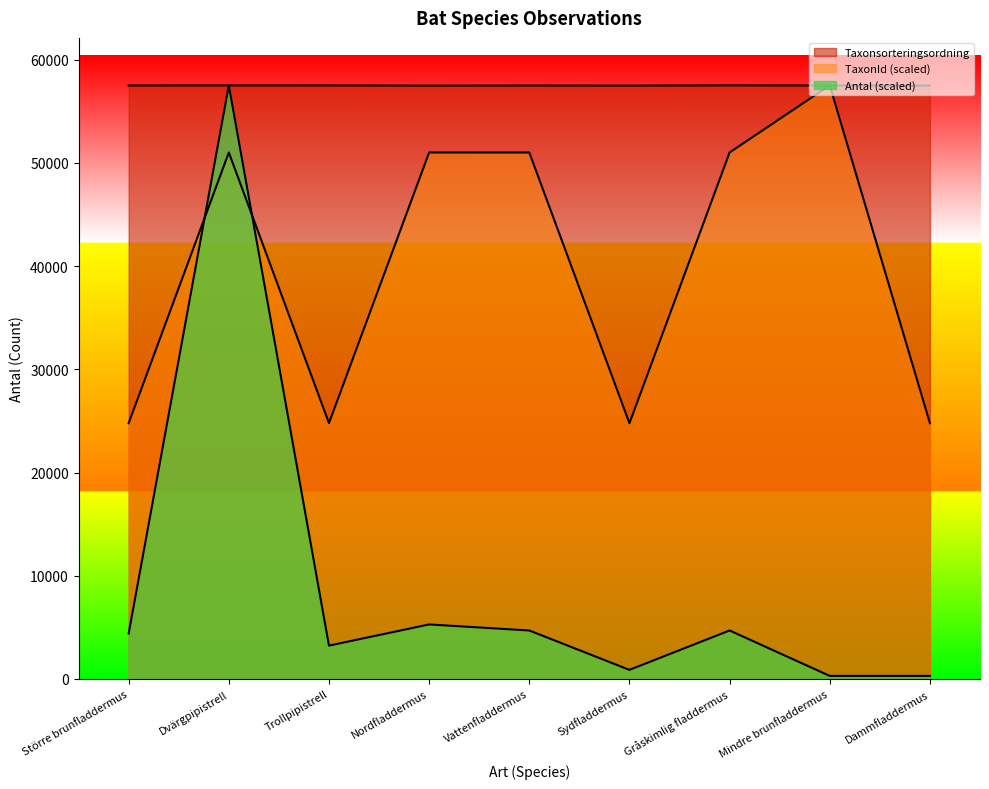

Is the value of Taxonsorteringsordning at Vattenfladdermus greater than the value of TaxonId at Trollpipistrell?

Yes